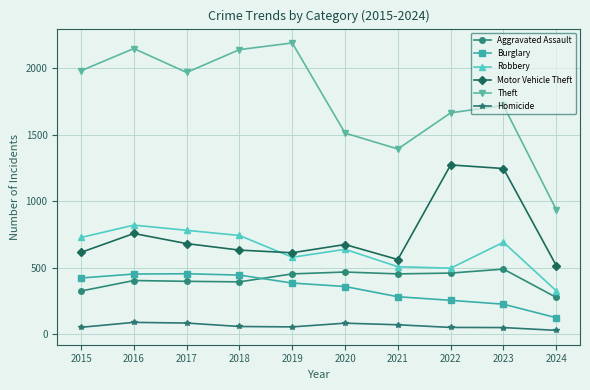

Which series has the largest range (max minus min)?

Theft